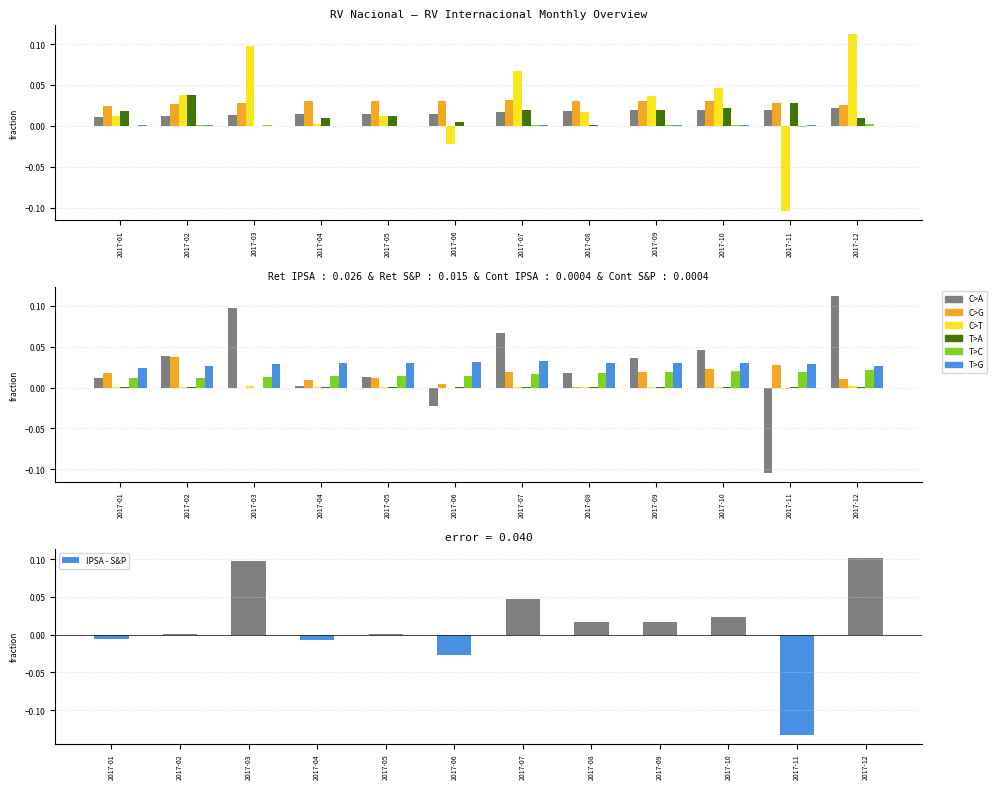

How many series are shown in this chart?

6